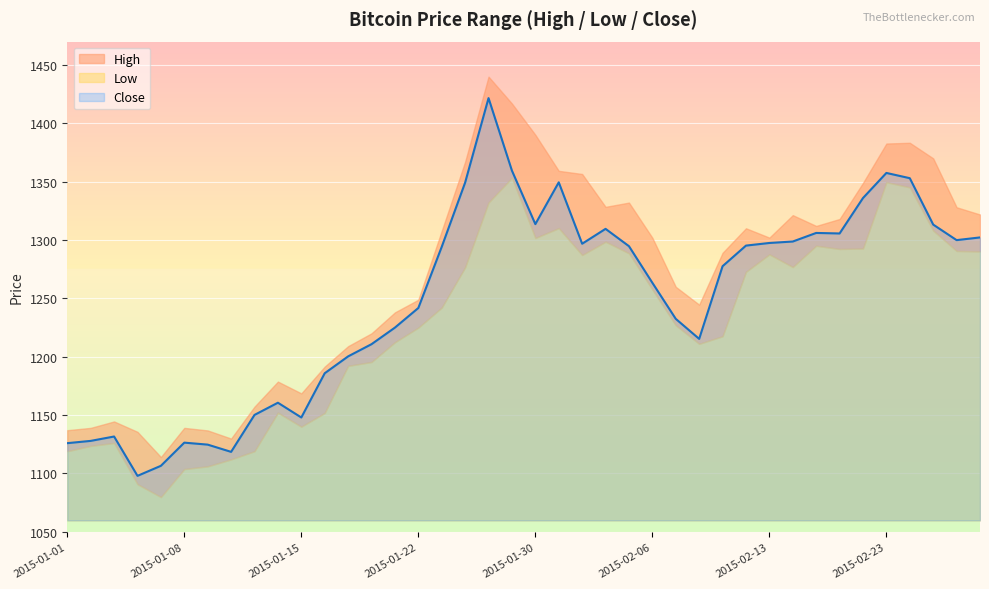

The High series shows 921.4 at 2015-01-30. True or false?

False